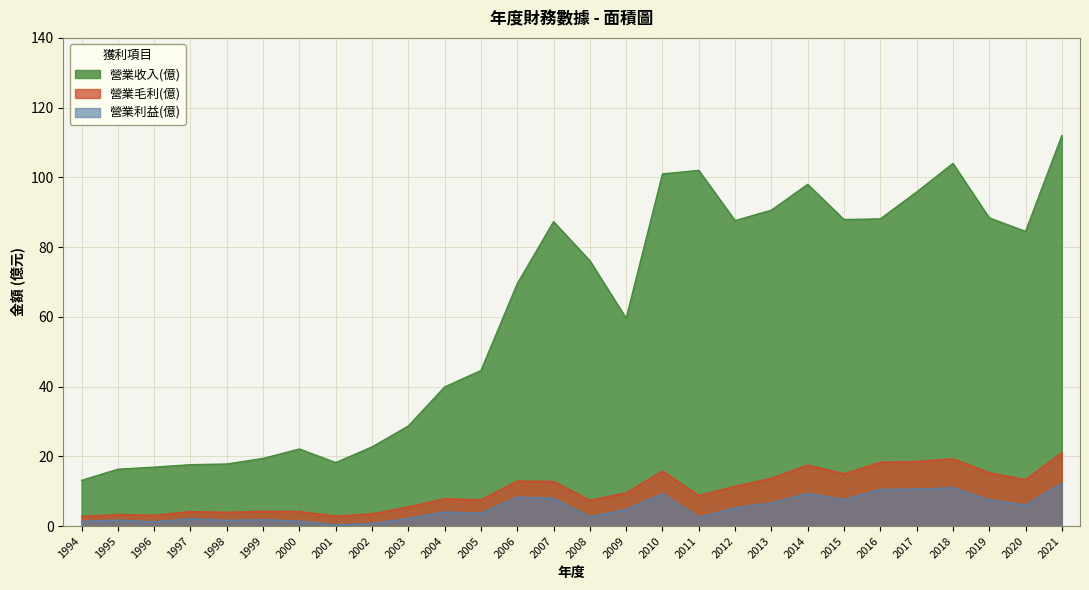

Reading left to right, what are all the values shown in this chart?

營業收入(億): 13.1	16.3	16.9	17.6	17.8	19.4	22.1	18.2	22.7	28.7	39.9	44.6	69.5	87.3	76.1	59.6	101.0	102.0	87.6	90.6	98.0	87.9	88.1	95.8	104.0	88.4	84.5	112.0
營業毛利(億): 2.8	3.3	3.1	4.2	4.0	4.2	4.2	2.9	3.5	5.5	7.8	7.5	12.9	12.8	7.4	9.5	15.8	8.8	11.4	13.7	17.5	15.0	18.3	18.5	19.3	15.3	13.3	21.1
營業利益(億): 1.4	1.7	1.2	2.1	1.6	1.8	1.4	0.4	0.7	2.2	4.0	3.7	8.3	8.0	2.6	4.8	9.2	2.5	5.2	6.6	9.3	7.6	10.5	10.6	11.0	7.5	6.0	12.3